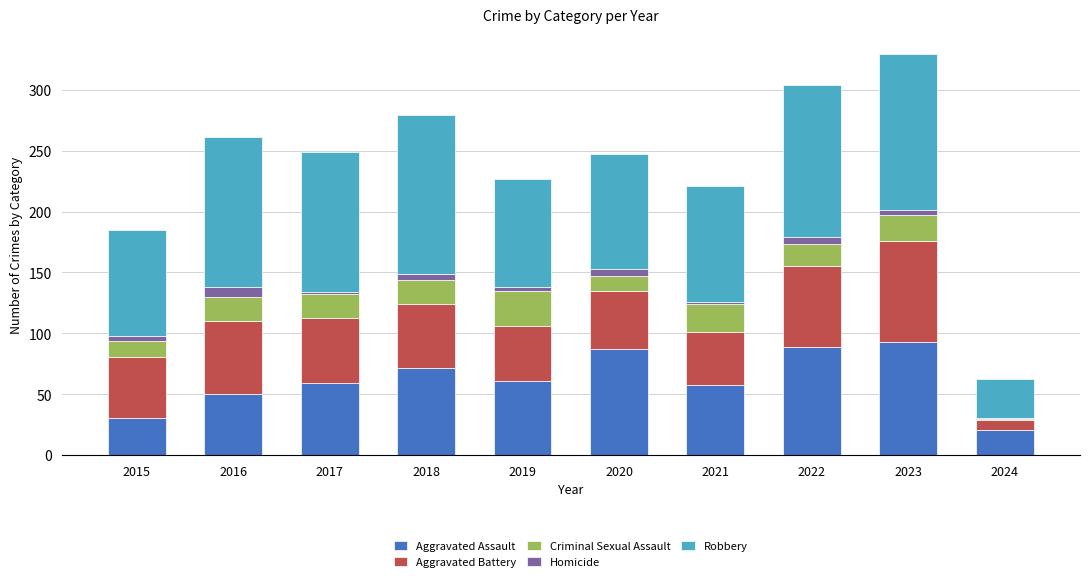

At which category is the sum across all series the highest?

2023